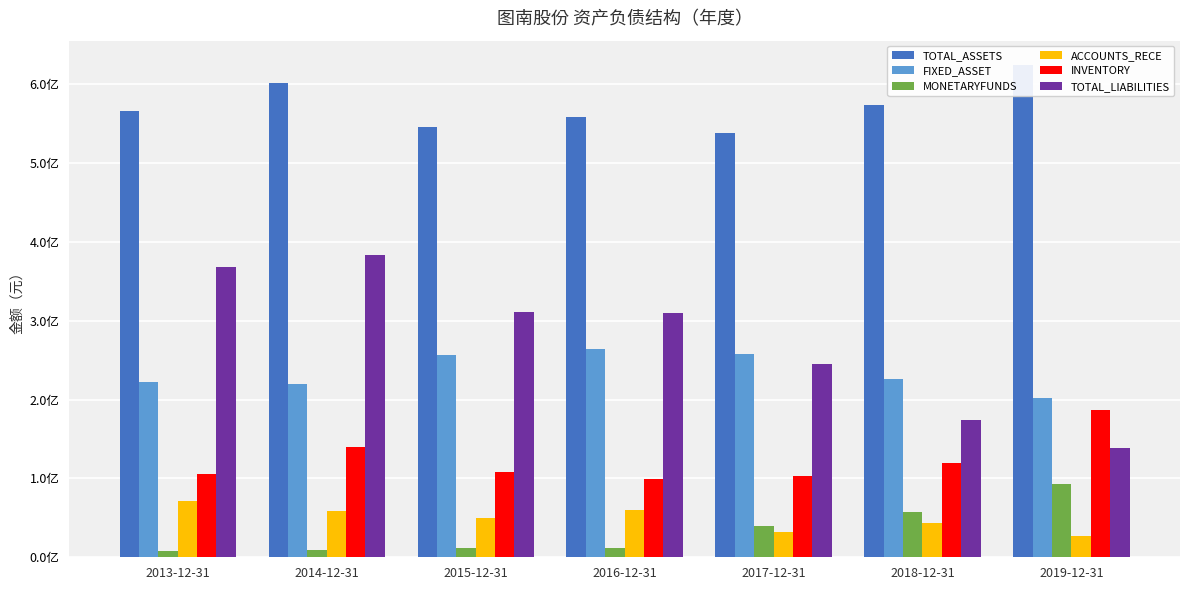

Is it true that FIXED_ASSET equals 257182729.7 at 2017-12-31?

True